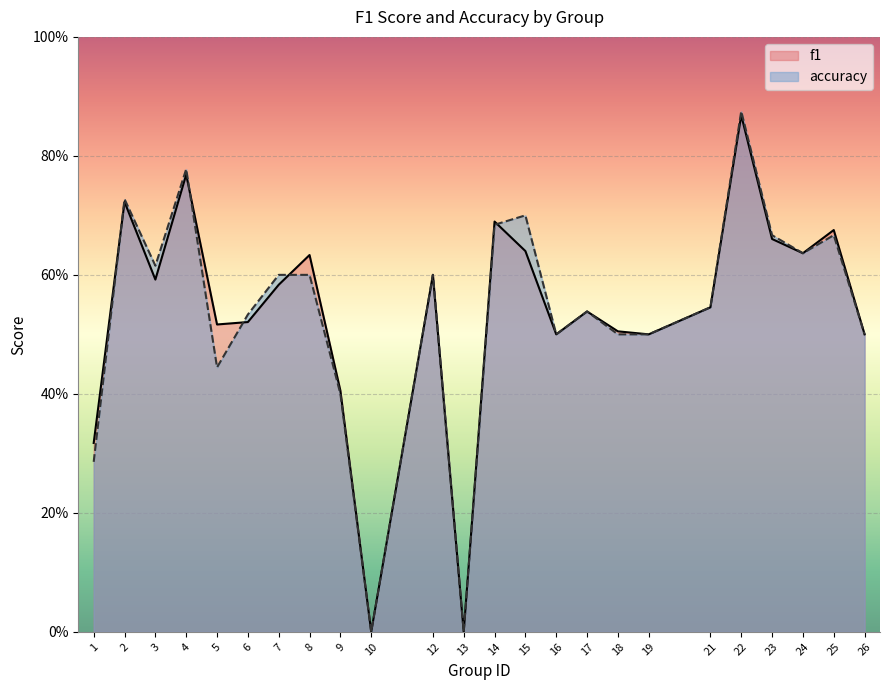

How many data points does each series have?

24